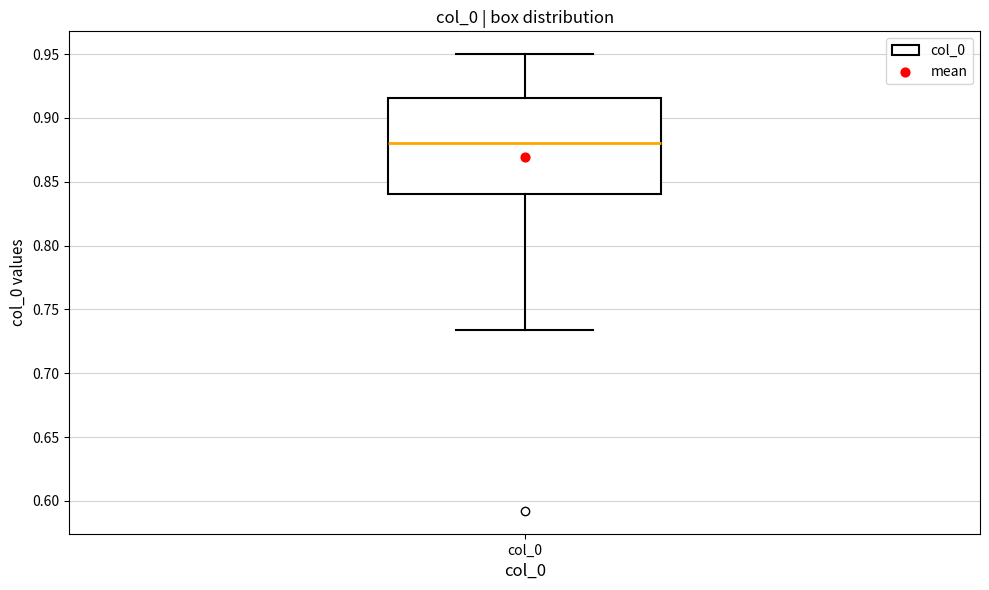

Where is the lower edge of the box for col_0 on the y-axis? The values are not printed on the chart, so give them approximately, as read against the axis.

0.840